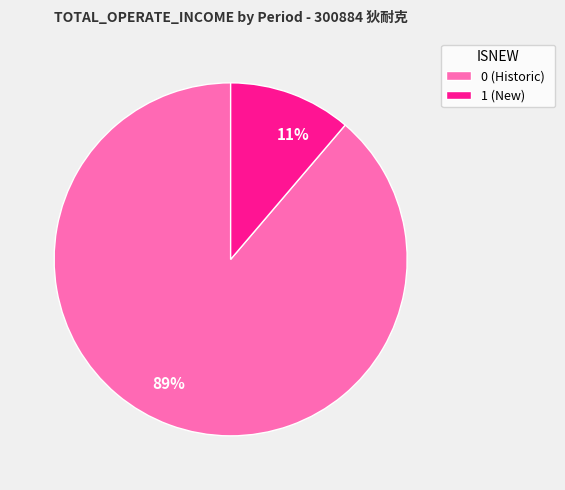

What percentage is the 89% slice, to the nearest percent?

89%